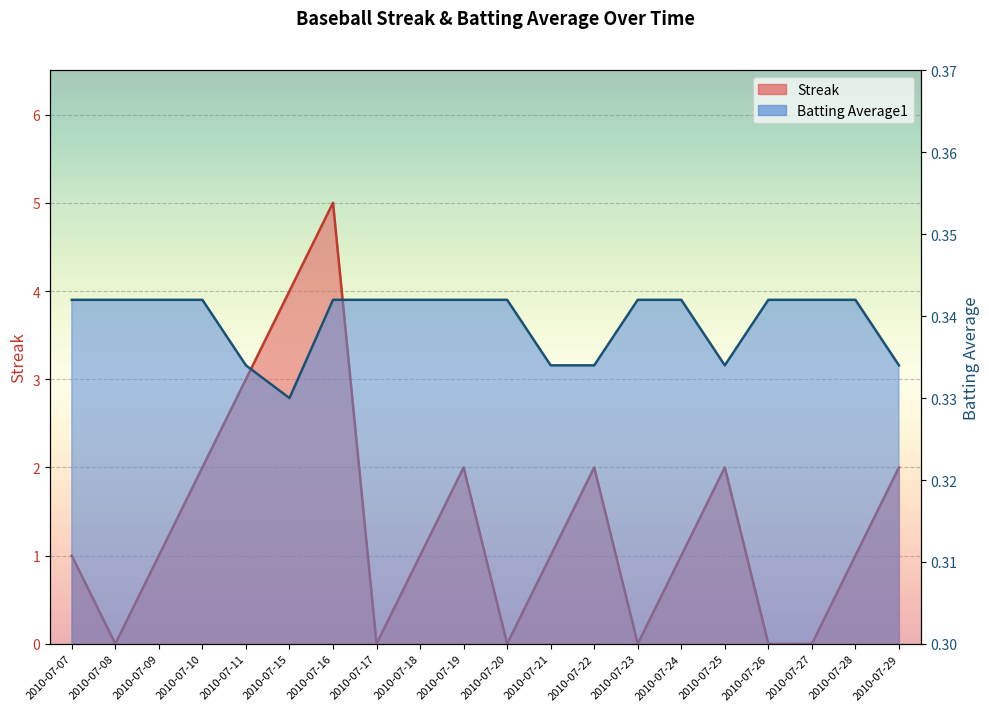

True or false: Streak has a value of -2.1 at 2010-07-27.

False